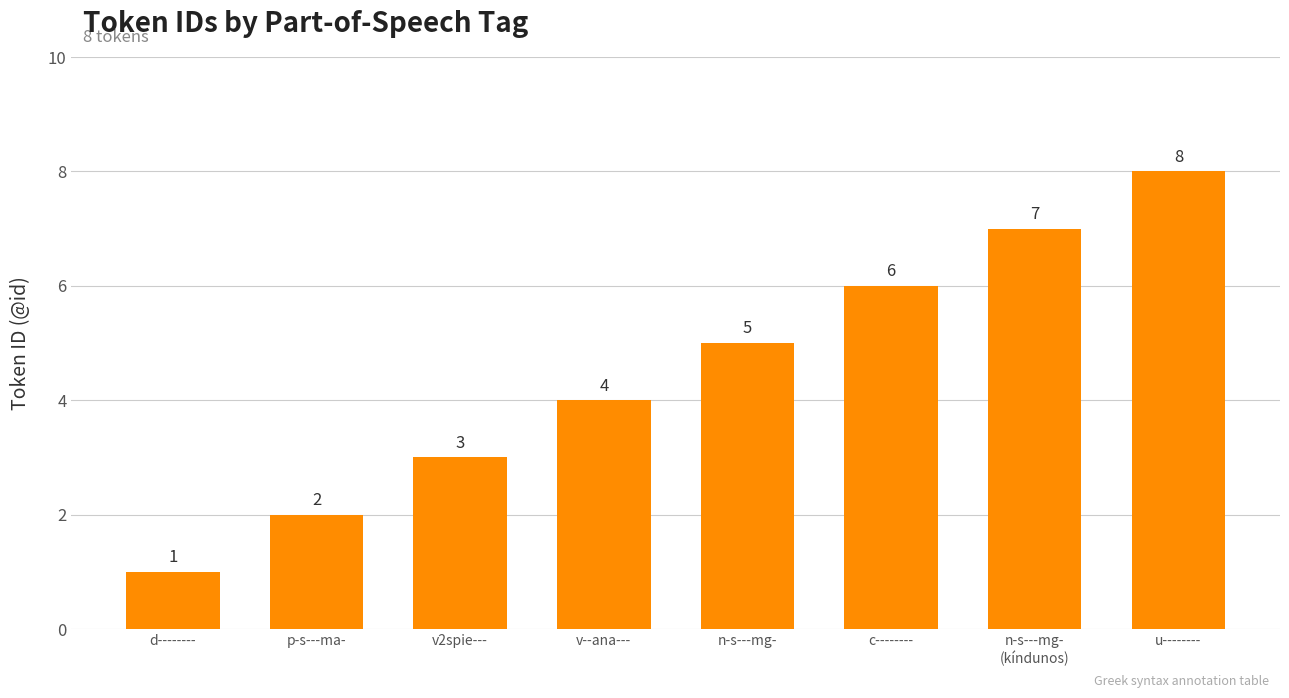

What is the label of the 7th bar from the left?

n-s---mg-
(kíndunos)